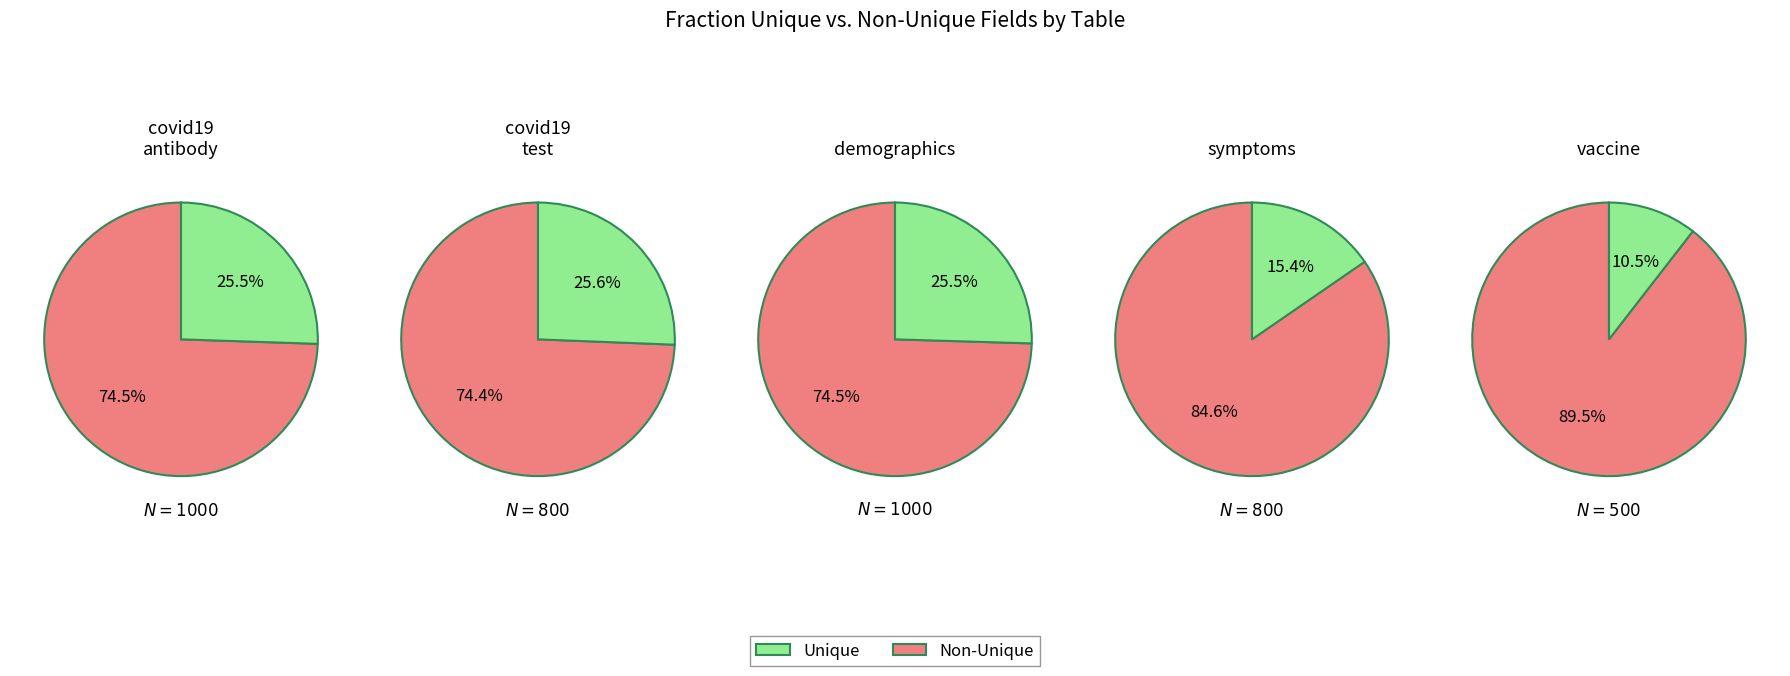

Is there a majority slice in this chart?

Yes